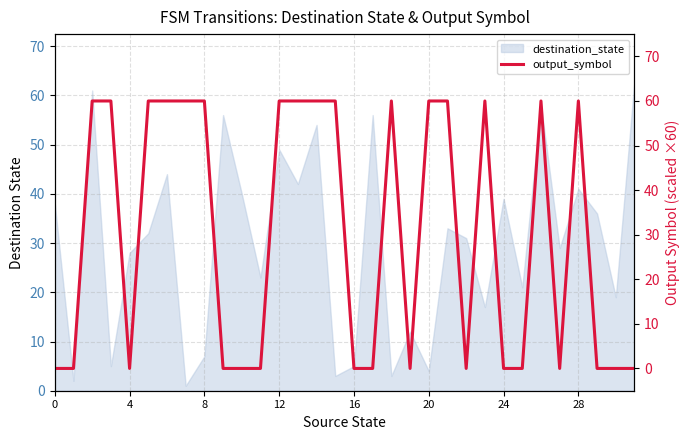

The chart shows a value of 91 at 21. True or false?

False